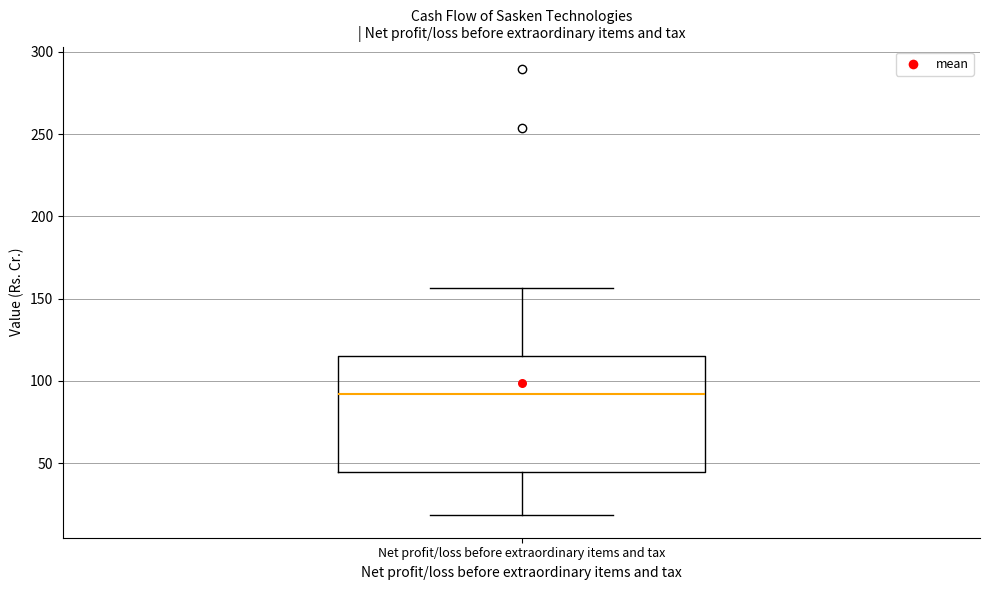

Where does the upper whisker of the box for Net profit/loss before extraordinary items and tax end on the y-axis? The values are not printed on the chart, so give them approximately, as read against the axis.

155